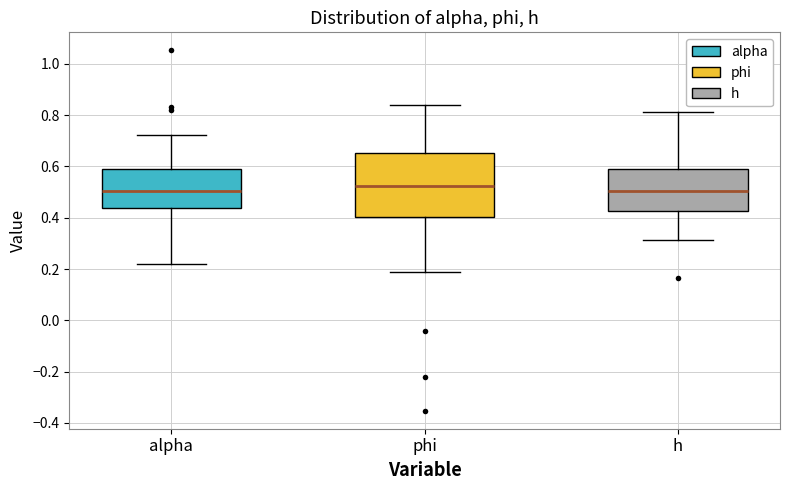

Reading left to right, read every box against the y-axis: the position of its median line, the range the box covers, and the ends of its whiskers. The values are not printed on the chart, so give them approximately, as read against the axis.

alpha: median 0.50, box 0.44 to 0.58, whiskers 0.22 to 0.72
phi: median 0.52, box 0.40 to 0.66, whiskers 0.18 to 0.84
h: median 0.50, box 0.42 to 0.58, whiskers 0.32 to 0.82